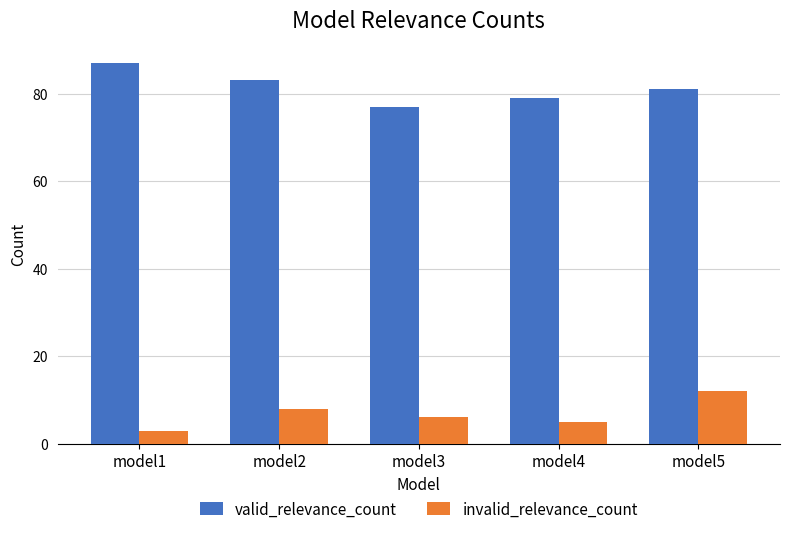

Where does the invalid_relevance_count series first go above 6?

model2